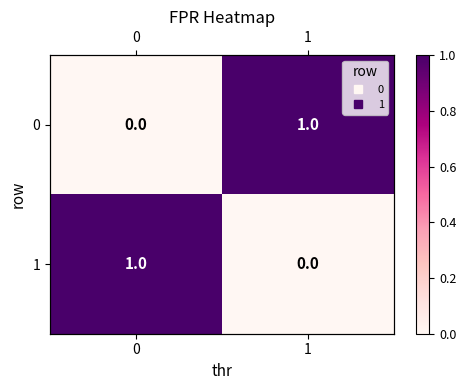

What is the difference between the row_0 values at 1 and 0?

1